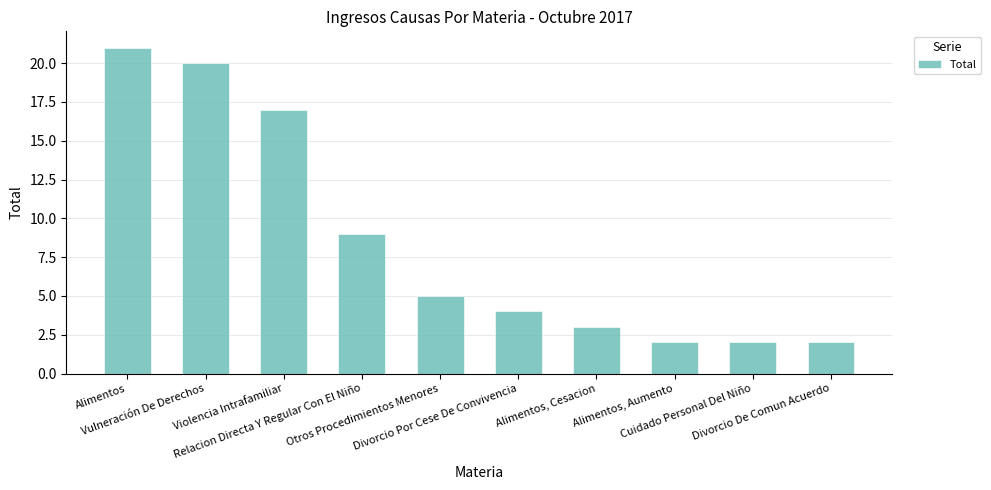

Where is the data nearest to the value 11?

Relacion Directa Y Regular Con El Niño